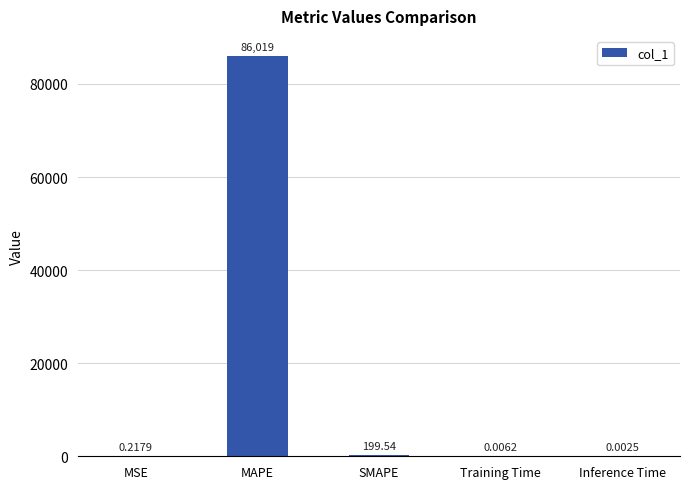

What is the sum of the values at Inference Time and MAPE?

86019.5